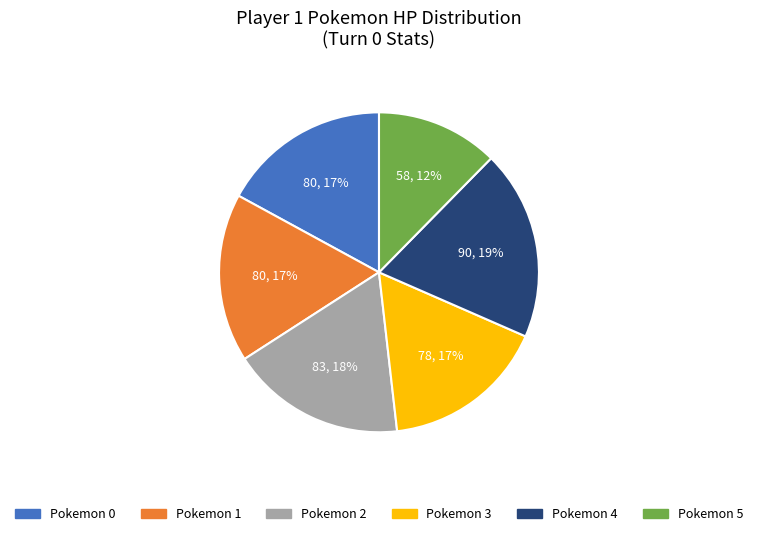

Does any single category account for the majority?

No